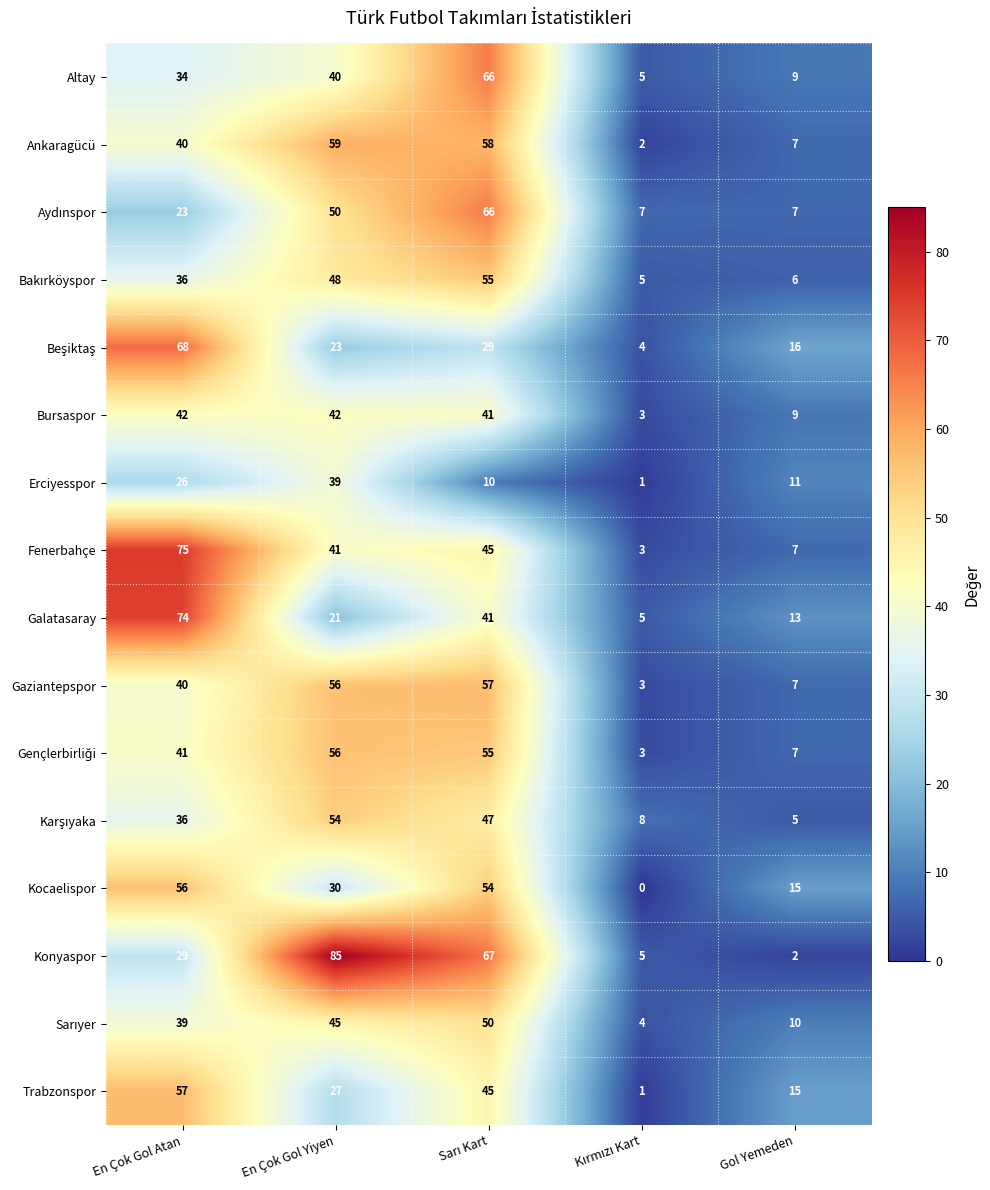

Which series has the largest range (max minus min)?

Konyaspor